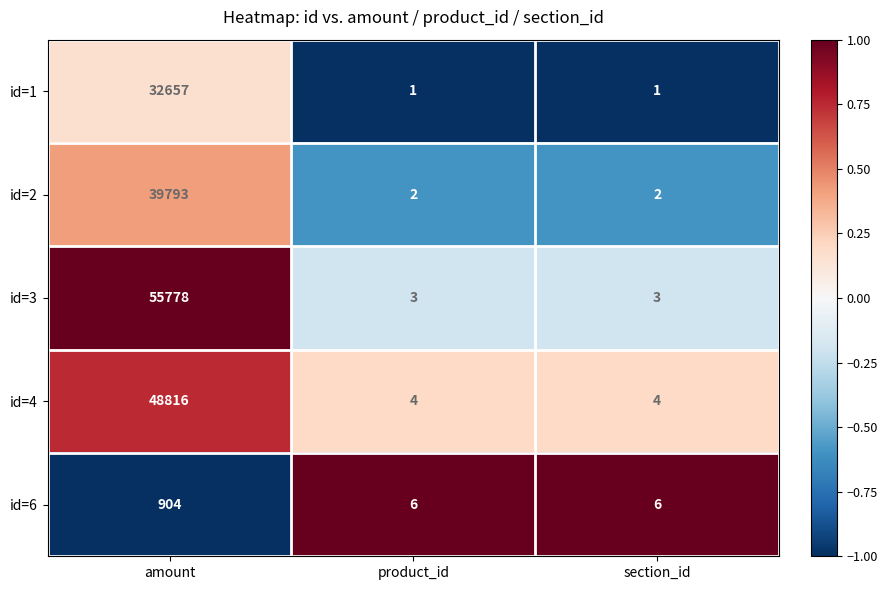

What is the lowest value of the id=4 series?

4